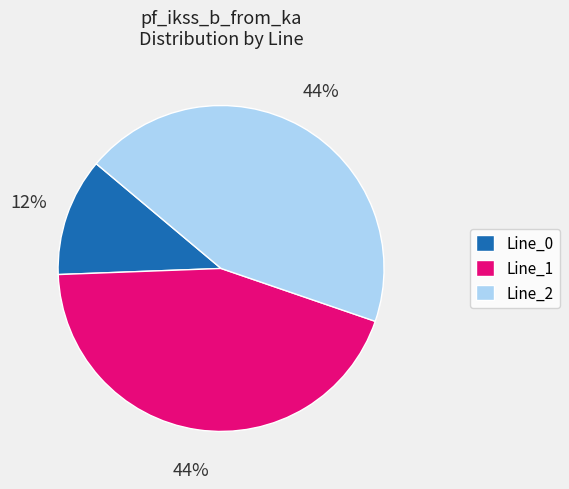

What is the ratio of the value at Line_1 to the value at Line_2?

1.0